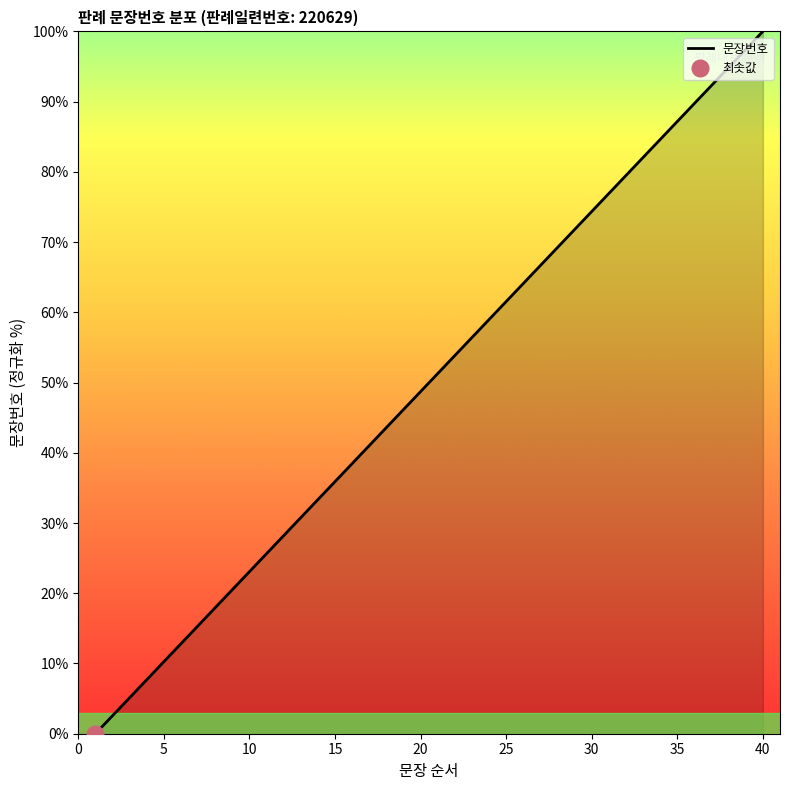

Is it true that 문장번호 equals 164.2 at 40?

False